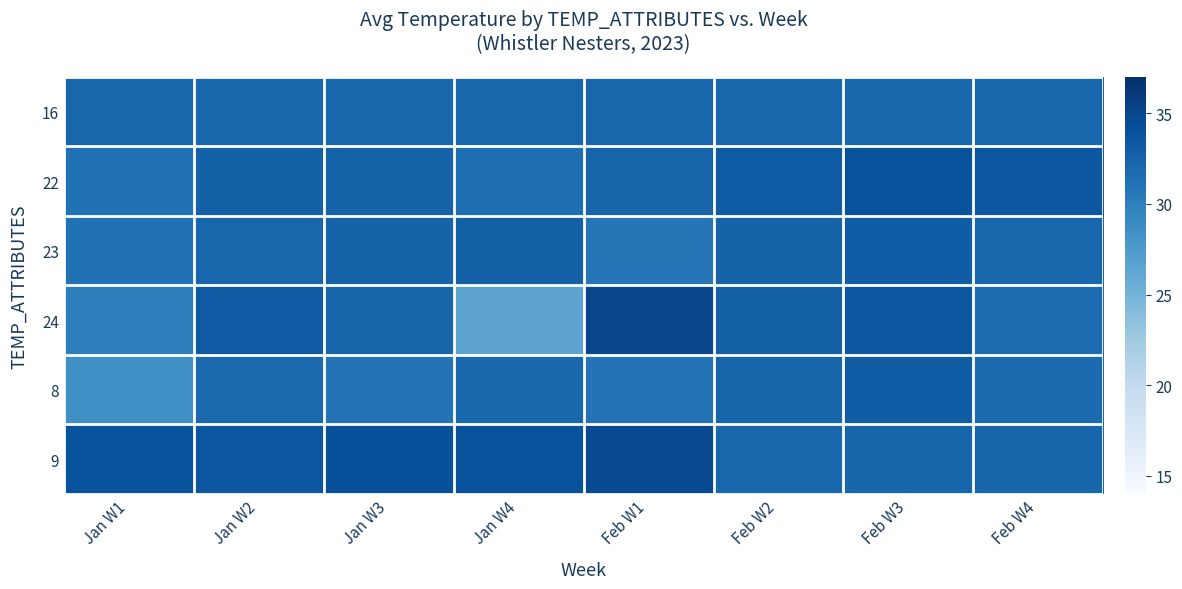

At which category is the sum across all series the highest?

Feb W3